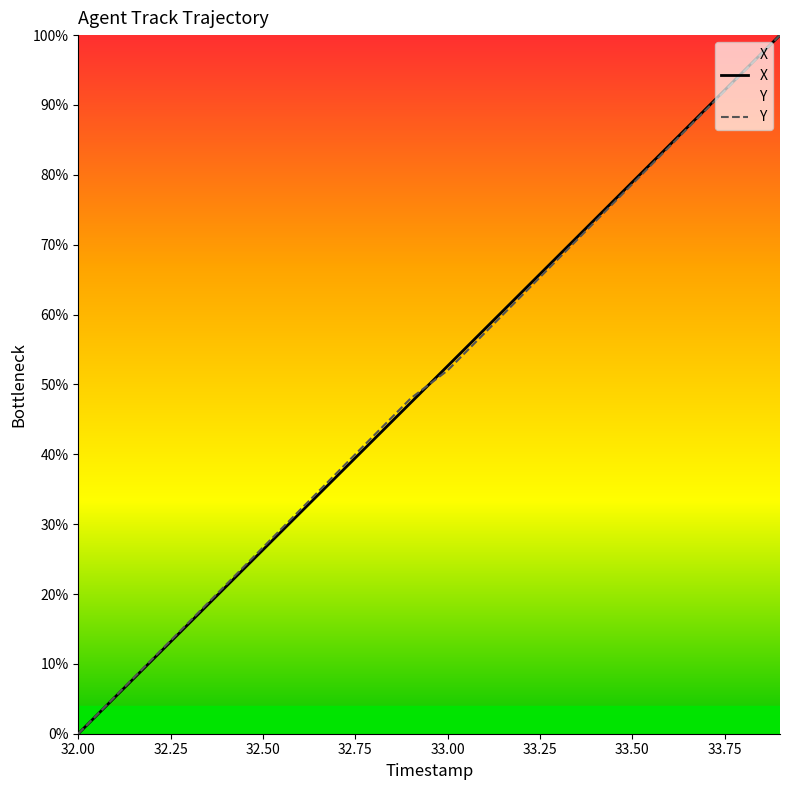

True or false: X has a value of 79.0 at 33.50.

True